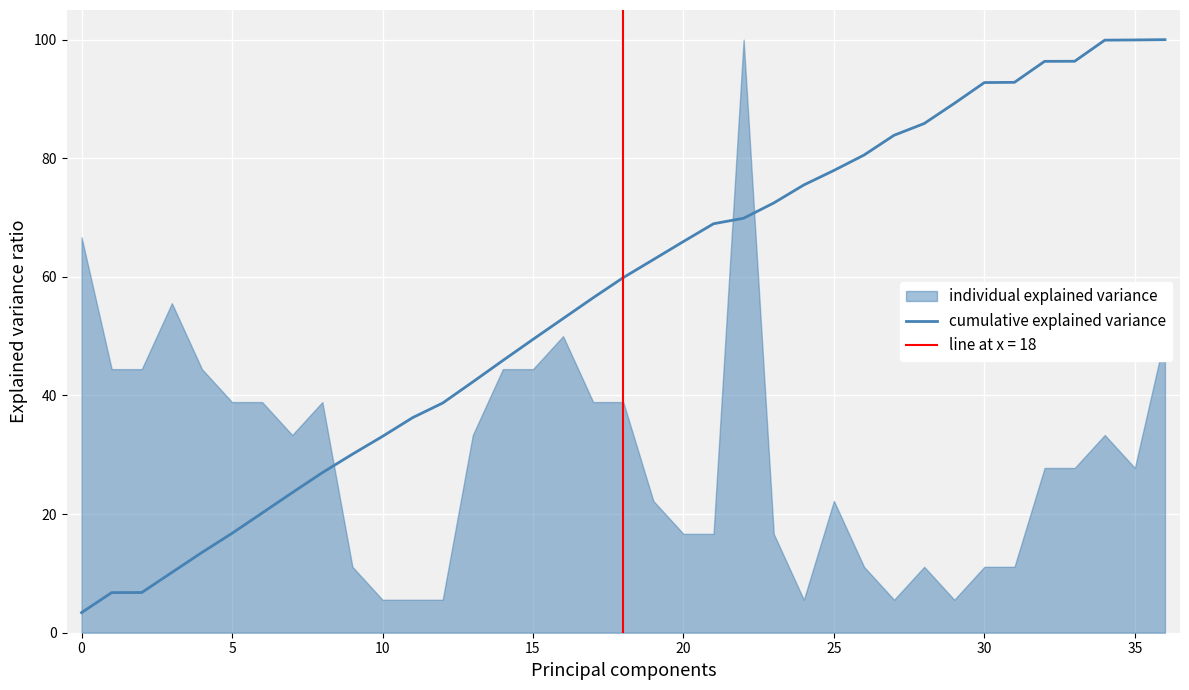

How many data points does each series have?

37